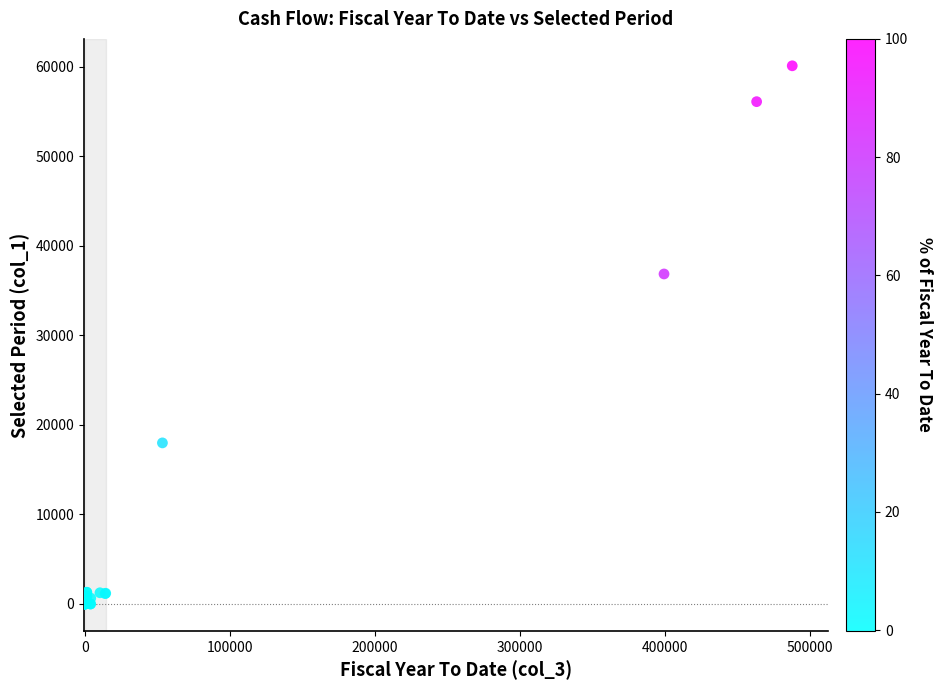

What Y value in the scatter plot is closest to 30056?

36861.1